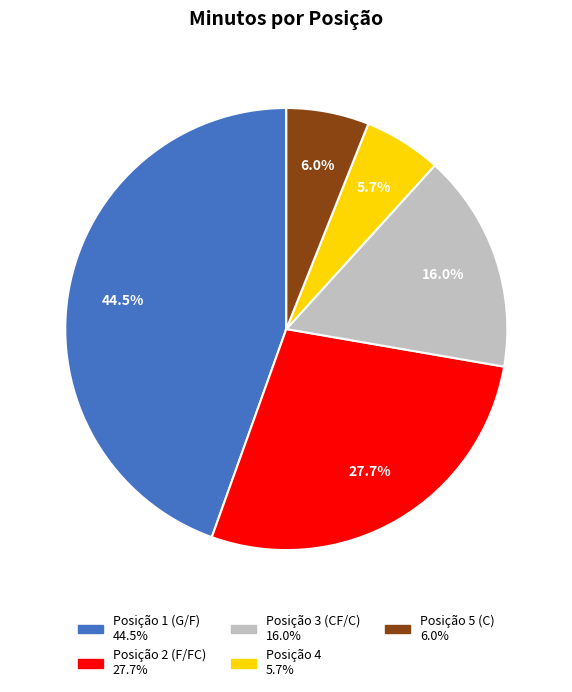

Does any single category account for the majority?

No